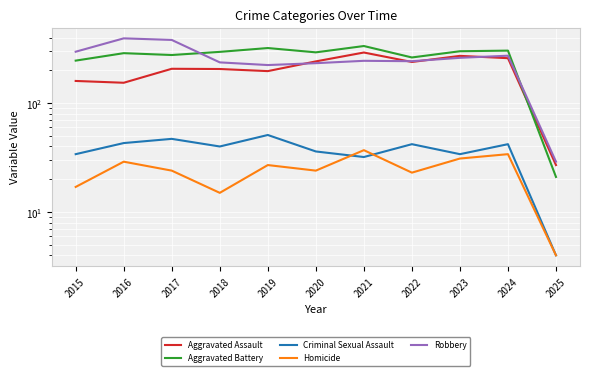

The Criminal Sexual Assault series shows 42 at 2022. True or false?

True